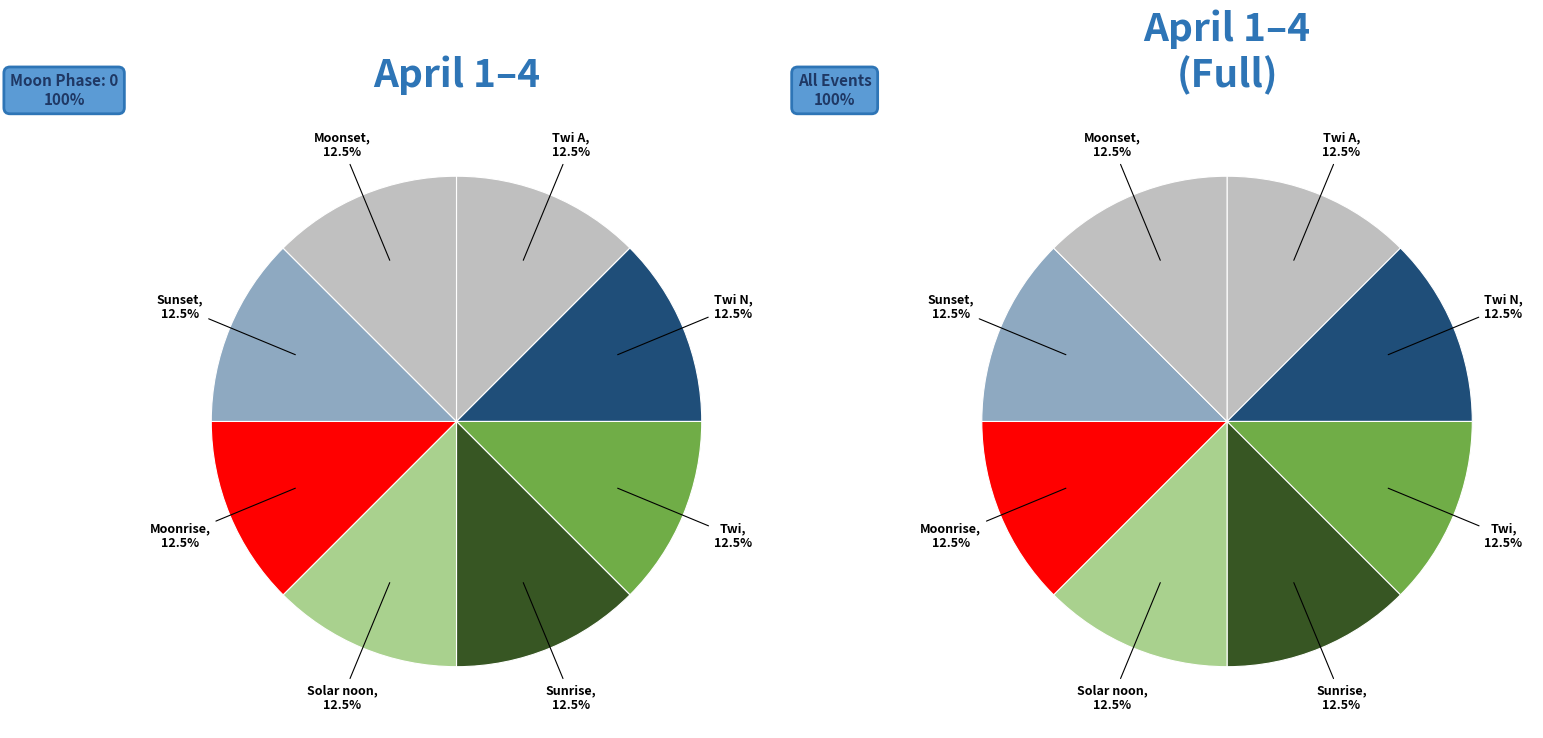

Is the sum of Twi A and Twi N greater than half?

No